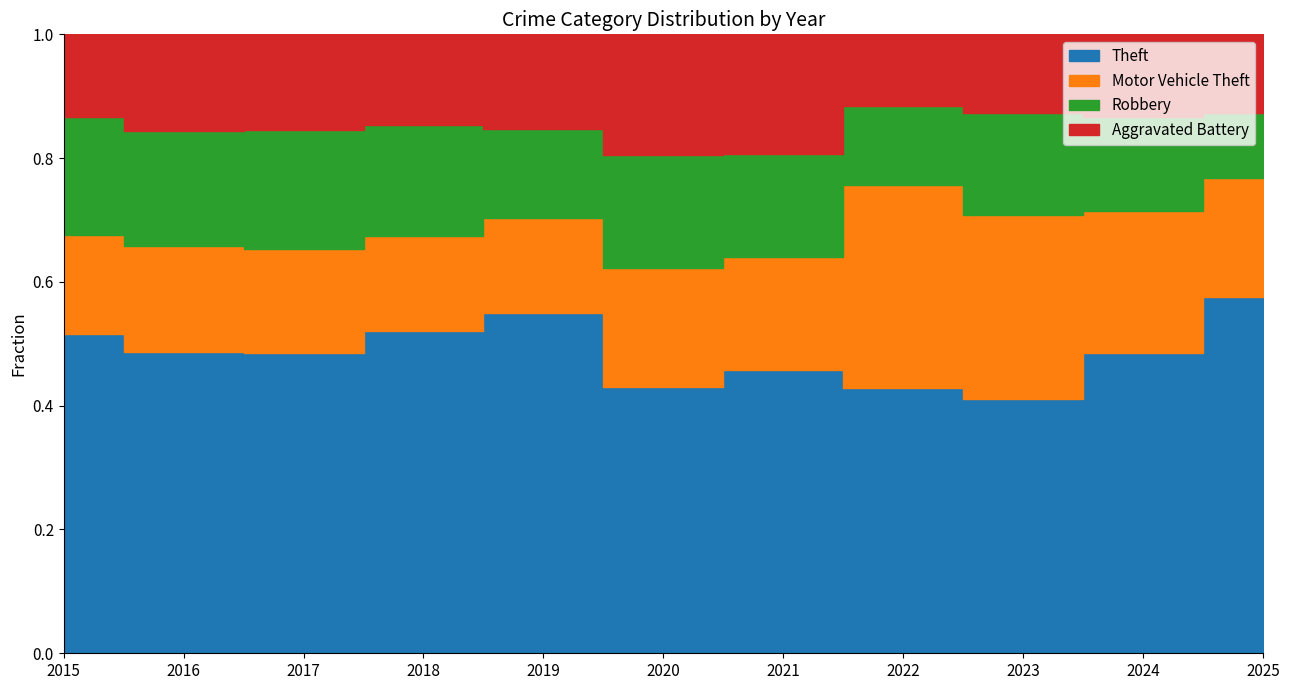

True or false: Robbery and Theft intersect in this chart.

False